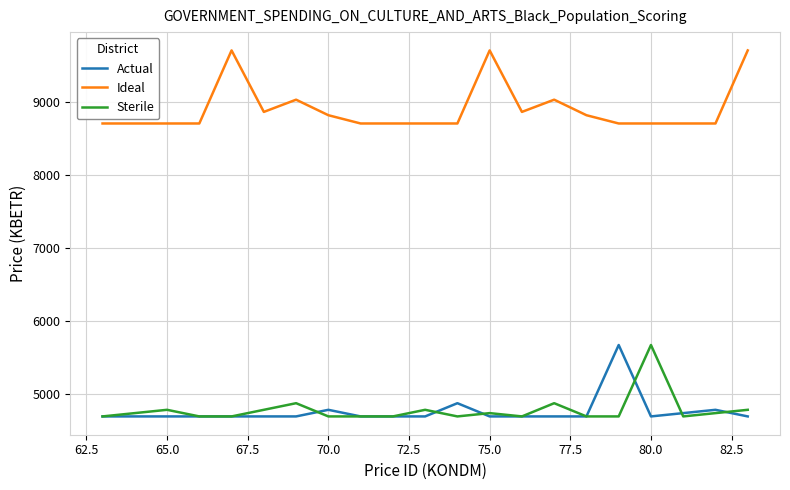

What is the maximum value shown in the chart?

9705.4